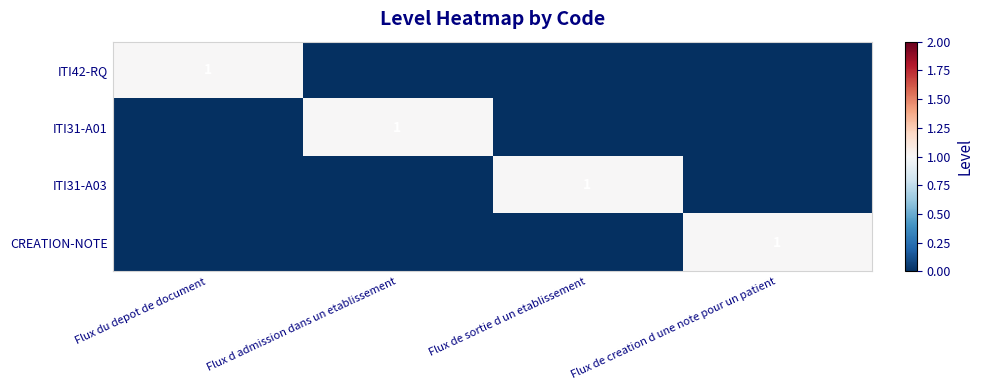

The ITI31-A01 series shows 2 at Flux d admission dans un etablissement. True or false?

False